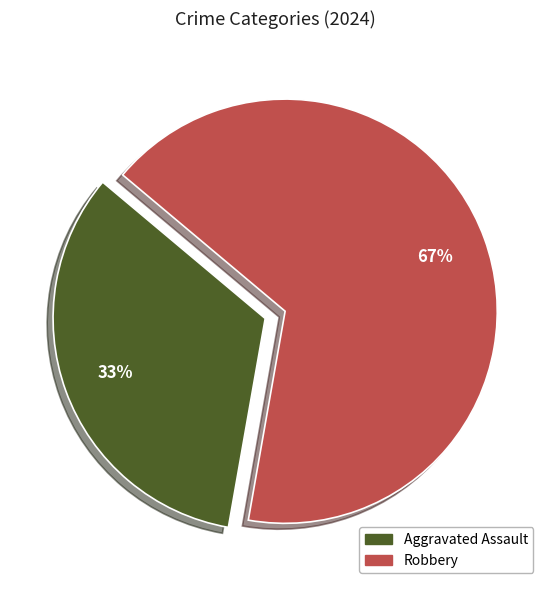

Approximately how many times larger is the value at Aggravated Assault compared to Robbery?

0.5